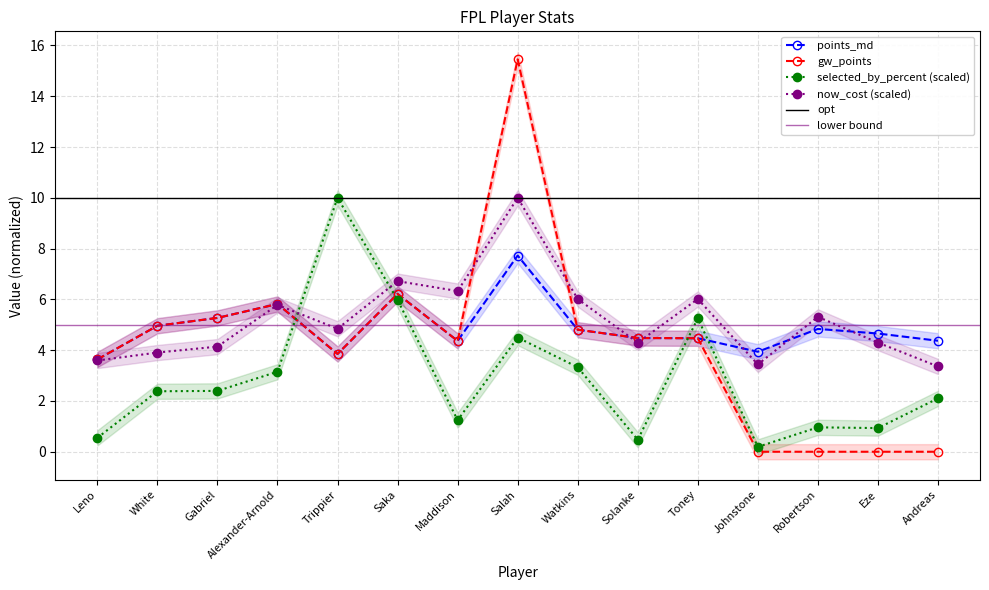

What is the value of the gw_points point at the 1st from the left?

3.6